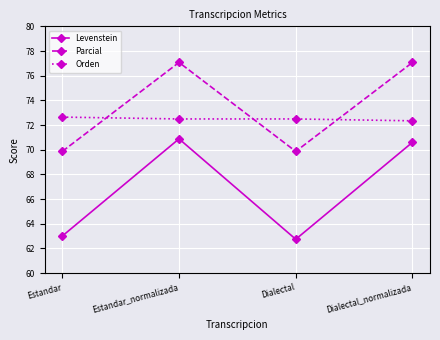

The Orden series shows 72.5 at Estandar_normalizada. True or false?

True